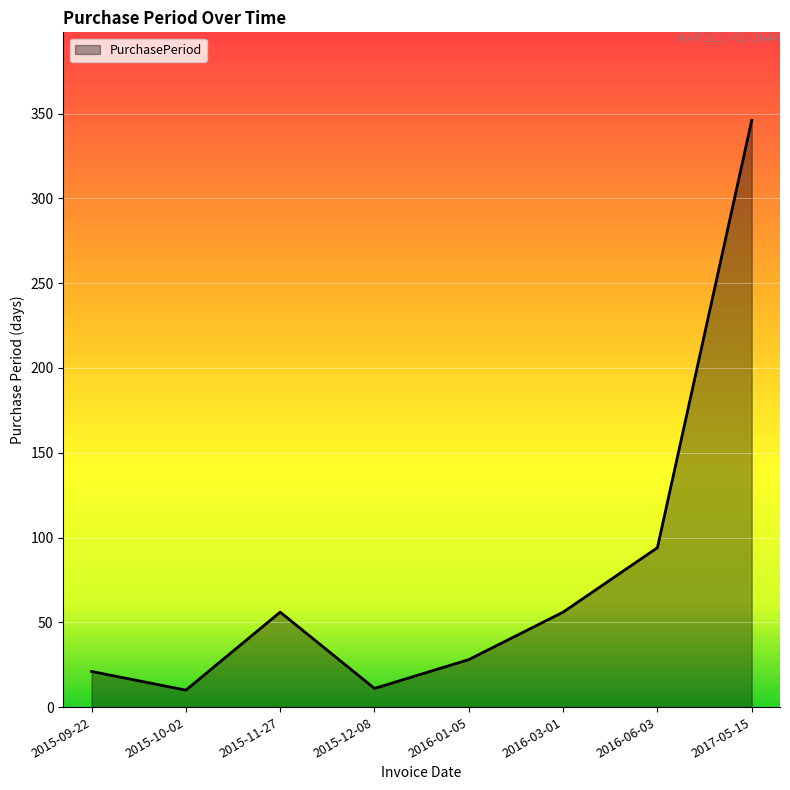

What is the change in value from 2015-11-27 to 2015-12-08?

-45